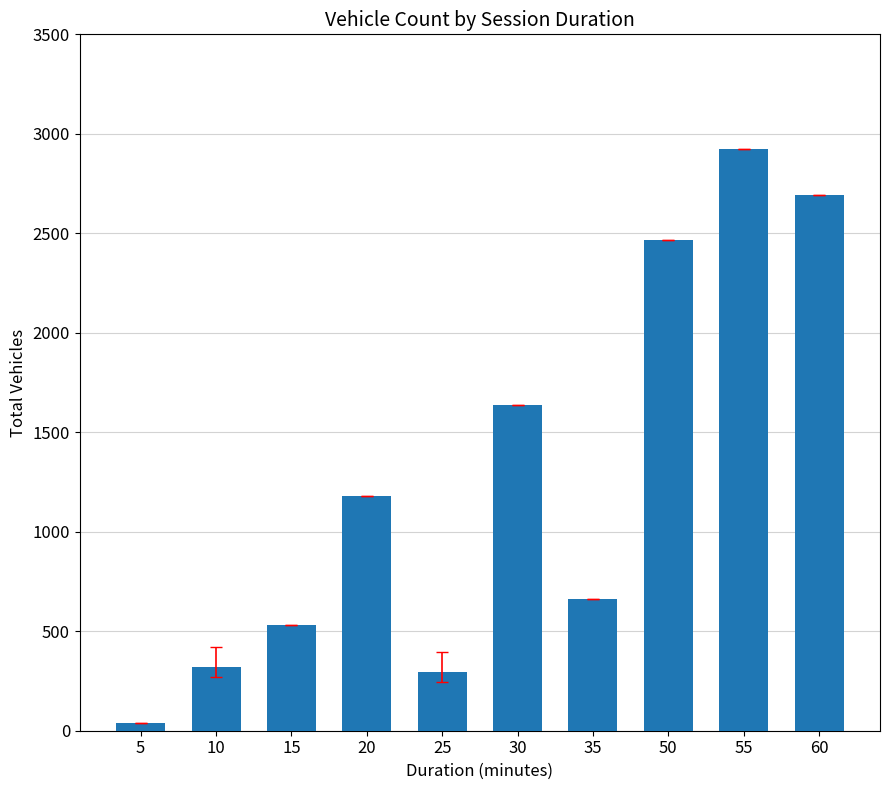

How many values are below 1182?

5